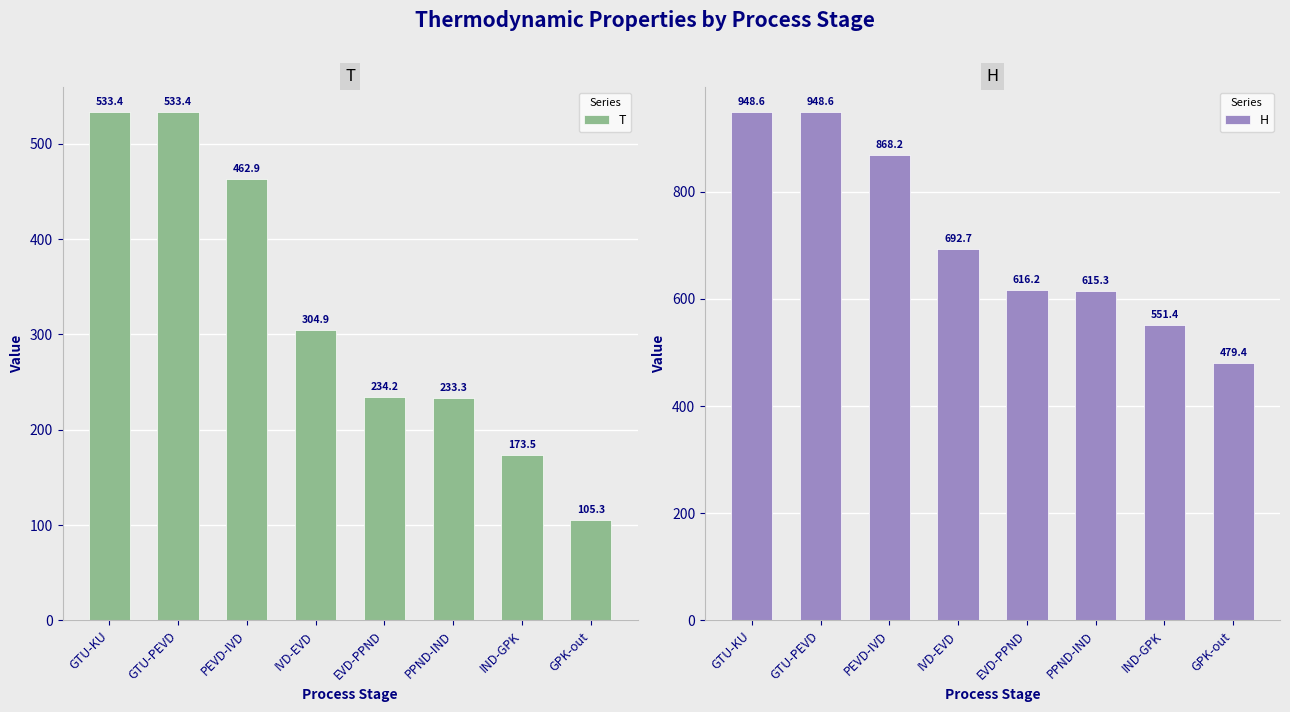

Which series changed the most between PPND-IND and GPK-out?

H